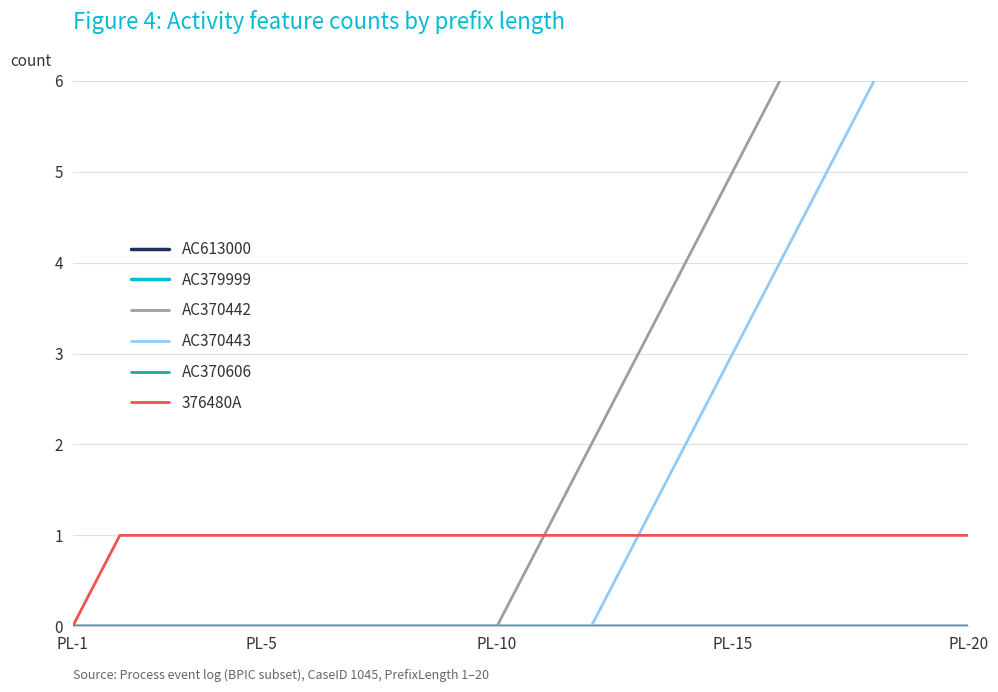

How many AC370443 values are between 0 and 4?

16